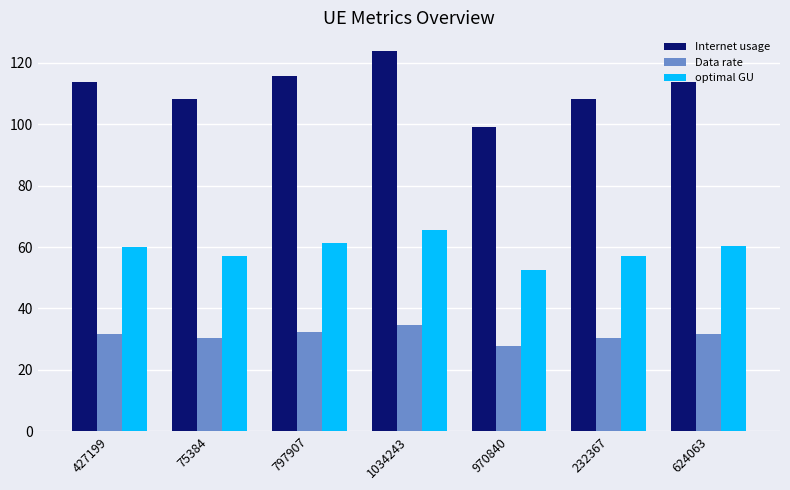

What is the spread (max minus min) of values at 624063?

82.0